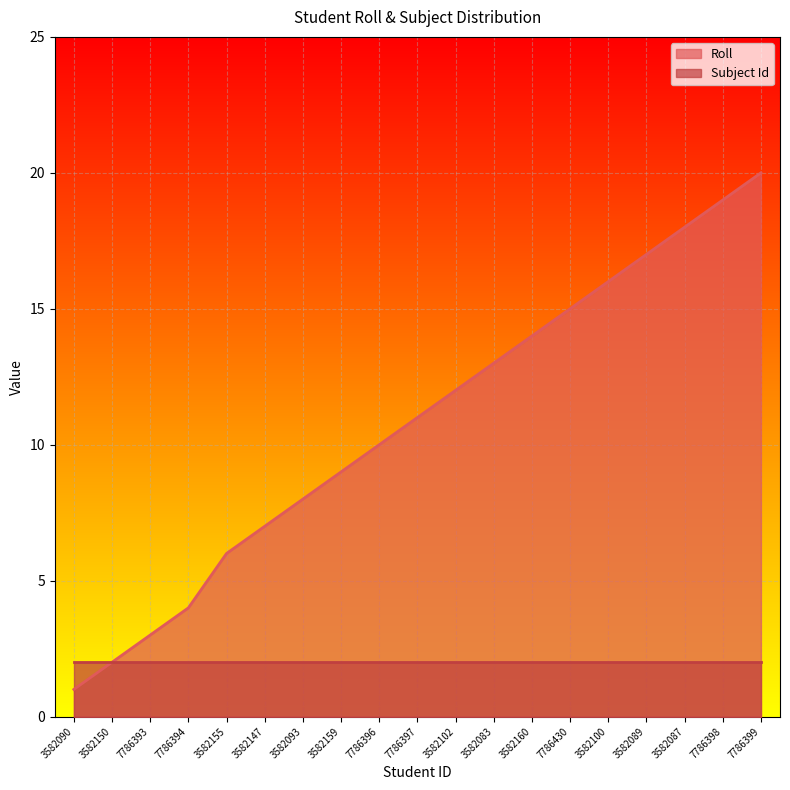

What is the ratio of the value at 3582087 to the value at 3582159?

2.0